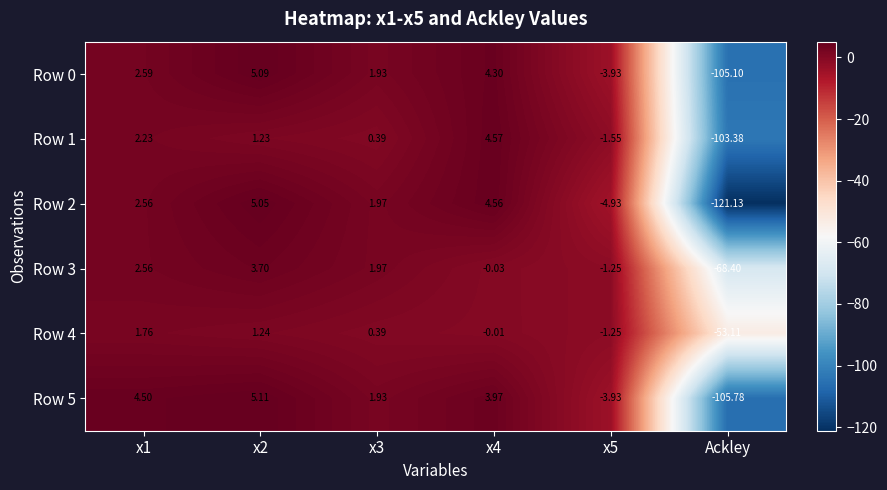

How many distinct data groups are displayed?

6